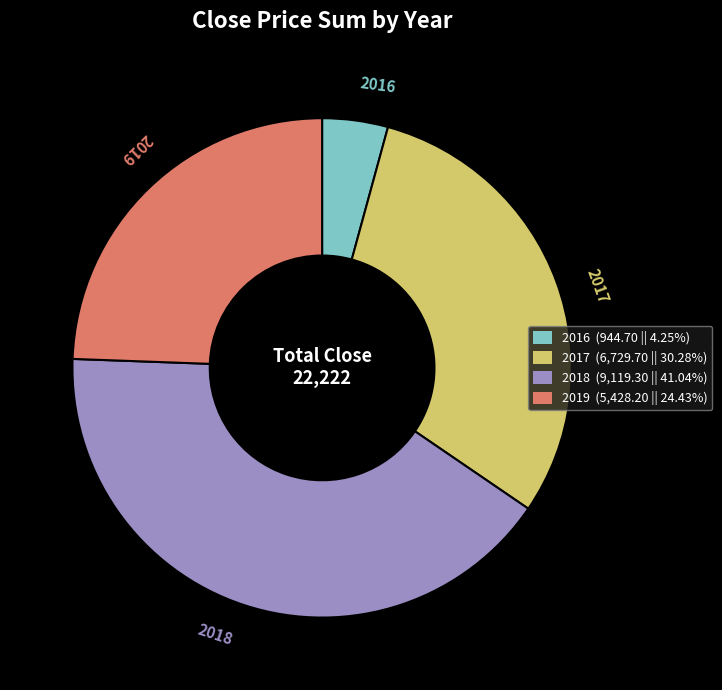

Is there a majority slice in this chart?

No